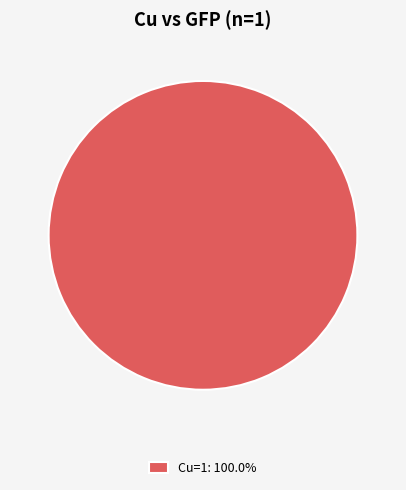

Does any single category account for the majority?

Yes